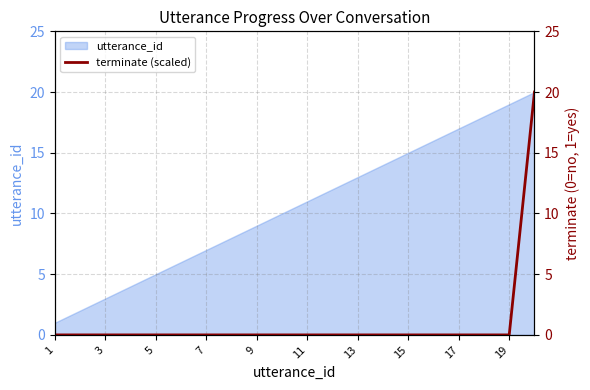

What is the difference between the maximum and second lowest values?

20